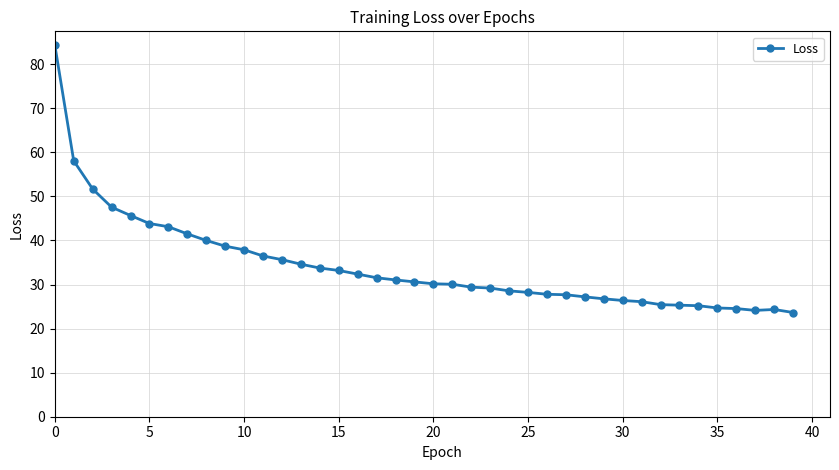

How many categories are shown in the chart?

40